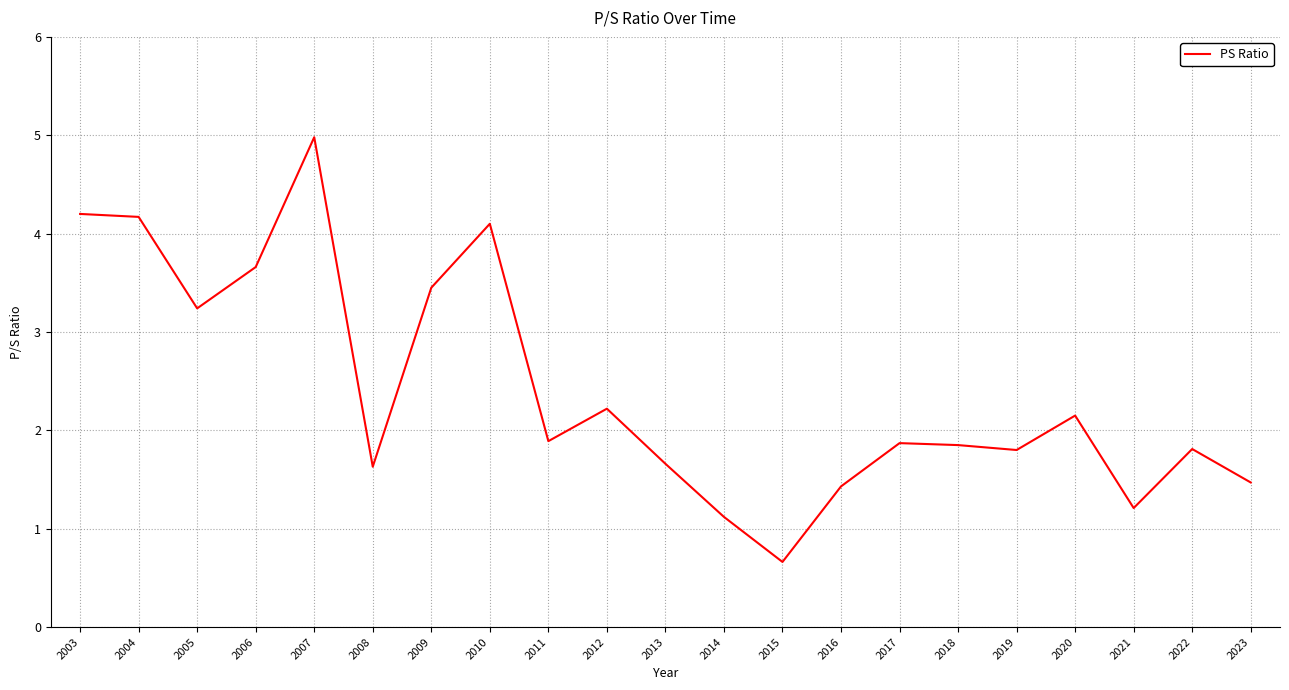

How many lines are shown in the chart?

1